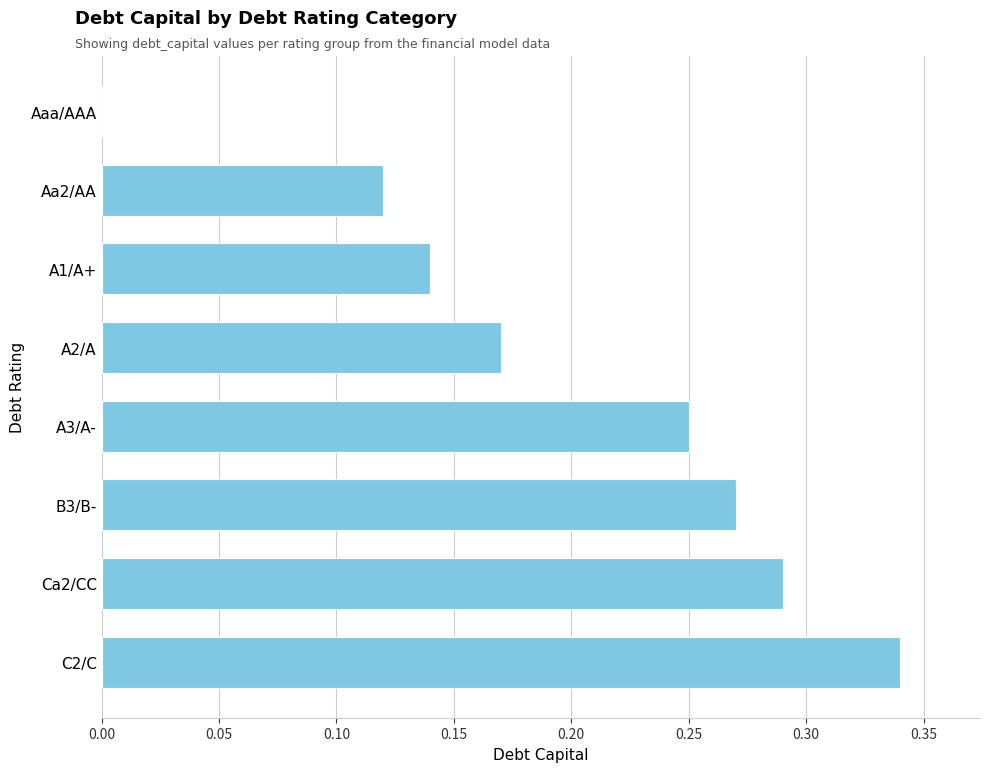

What is the sum of all values?

1.6